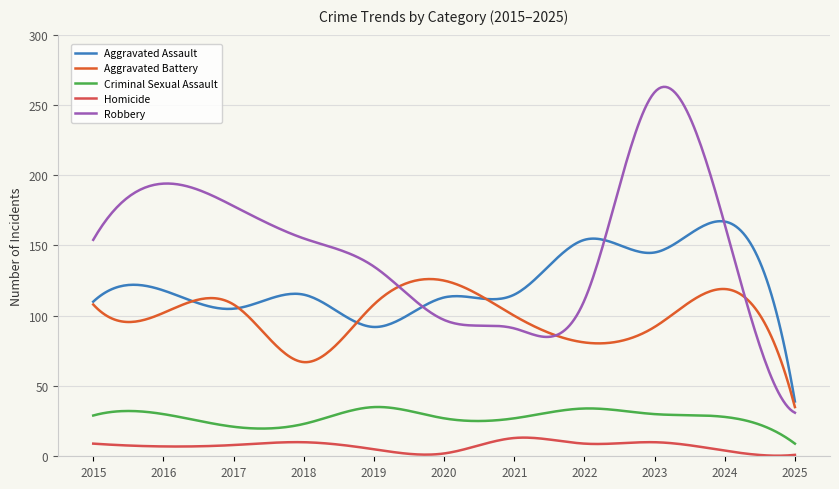

What is the value of the Aggravated Battery point at the 4th from the left?

67